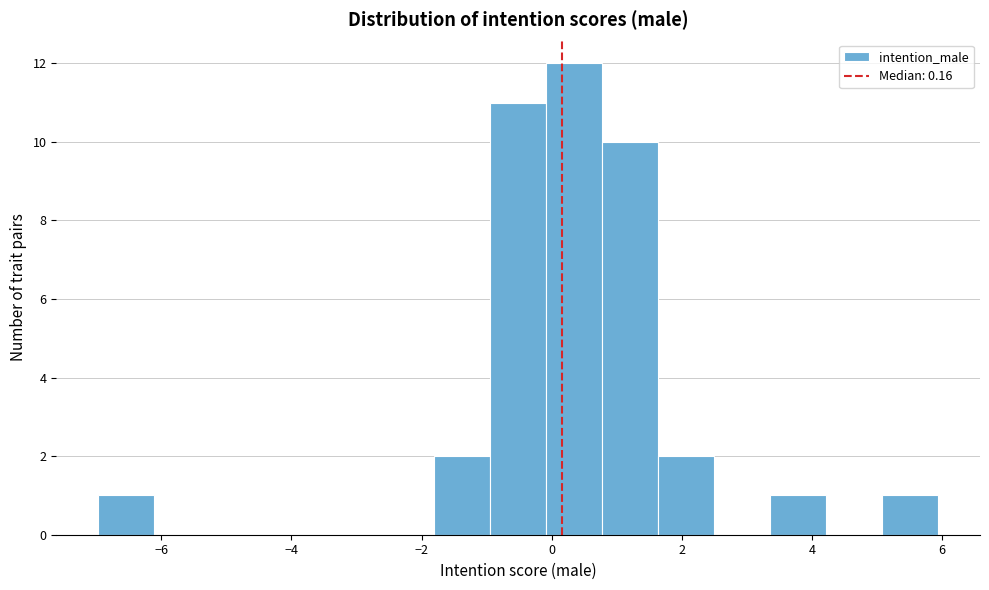

Reading left to right, transcribe this chart: for each bar, give the range it covers on the x-axis and its height. Neither the bar edges nor the heights are printed on the chart, so give them approximately, as read against the axes.

-7.0 to -6.2: 1
-6.2 to -5.2: 0
-5.2 to -4.4: 0
-4.4 to -3.6: 0
-3.6 to -2.6: 0
-2.6 to -1.8: 0
-1.8 to -1.0: 2
-1.0 to 0.0: 11
0.0 to 0.8: 12
0.8 to 1.6: 10
1.6 to 2.4: 2
2.4 to 3.4: 0
3.4 to 4.2: 1
4.2 to 5.0: 0
5.0 to 6.0: 1